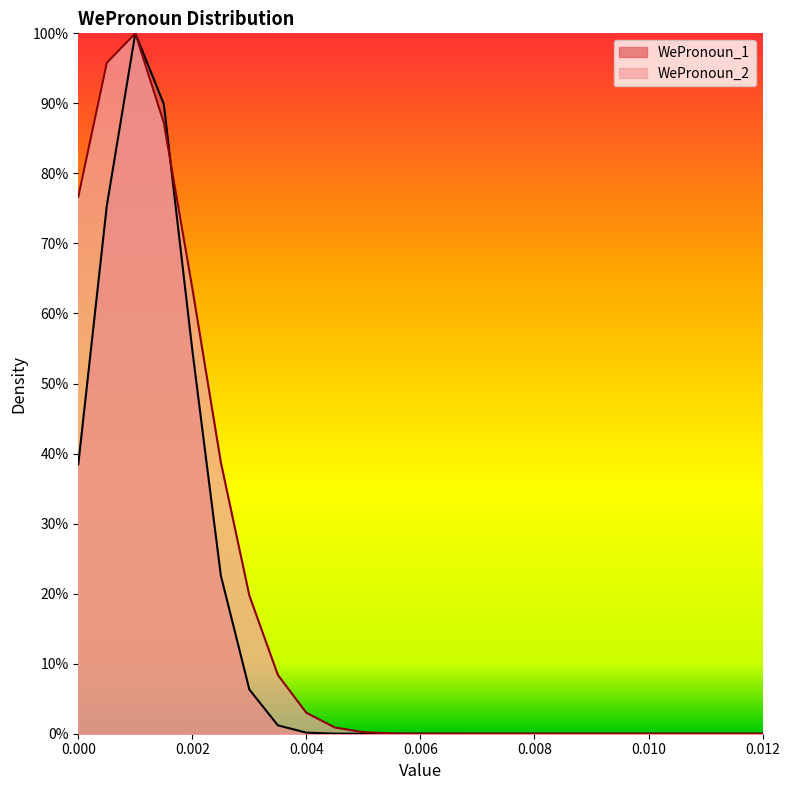

Which series has the largest total across all categories?

WePronoun_2